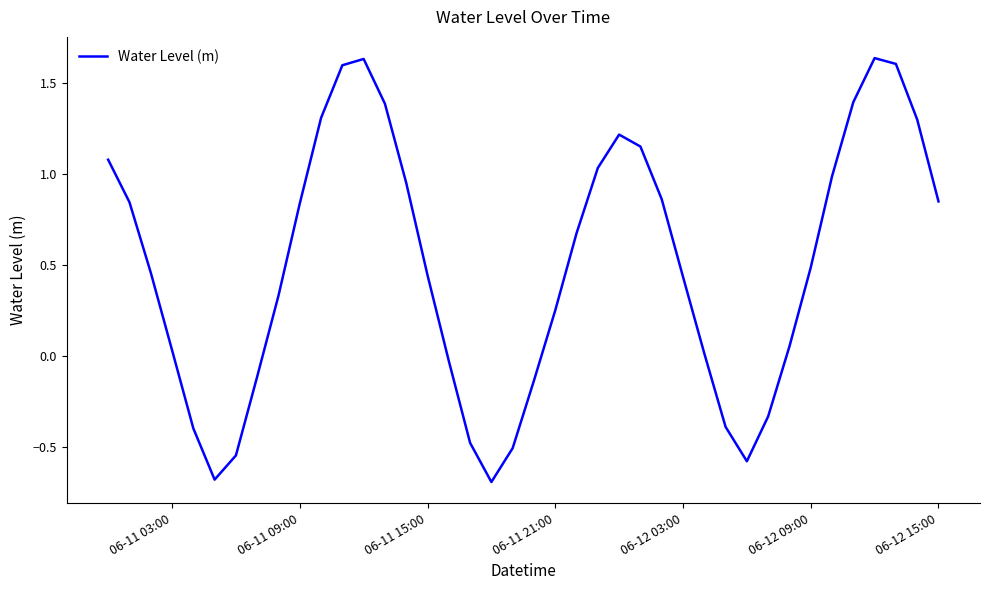

What is the smallest value displayed?

-0.7